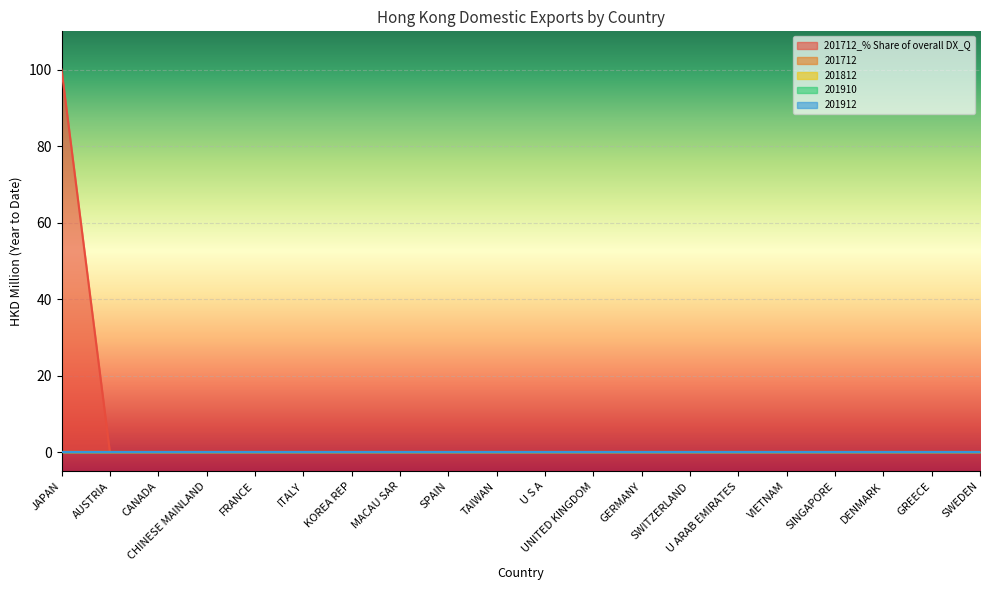

How many lines are shown in the chart?

5